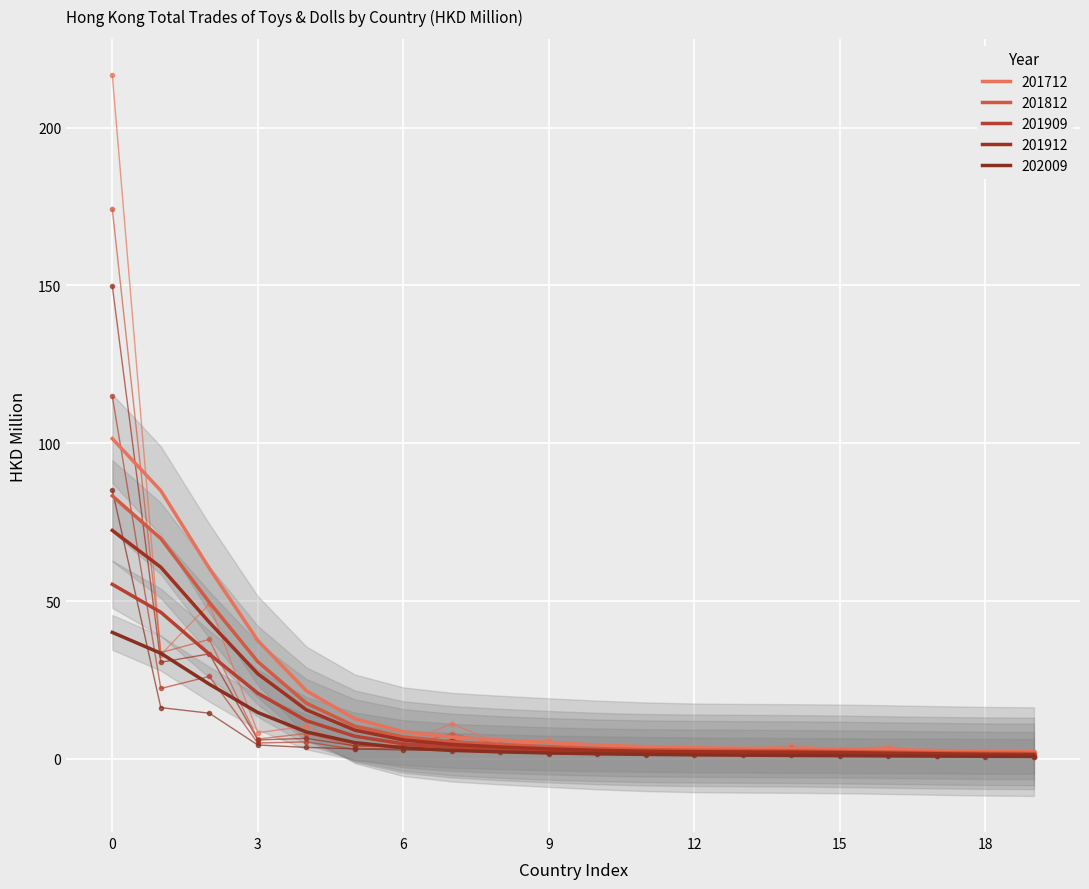

Rank the categories by 201912 value from lowest to highest.

TURKEY, INDONESIA, NETHERLANDS, SINGAPORE, POLAND, AUSTRALIA, VIETNAM, SPAIN, THAILAND, CANADA, PHILIPPINES, FRANCE, BELGIUM, TAIWAN, ITALY, UNITED KINGDOM, GERMANY, JAPAN, U S A, CHINESE MAINLAND